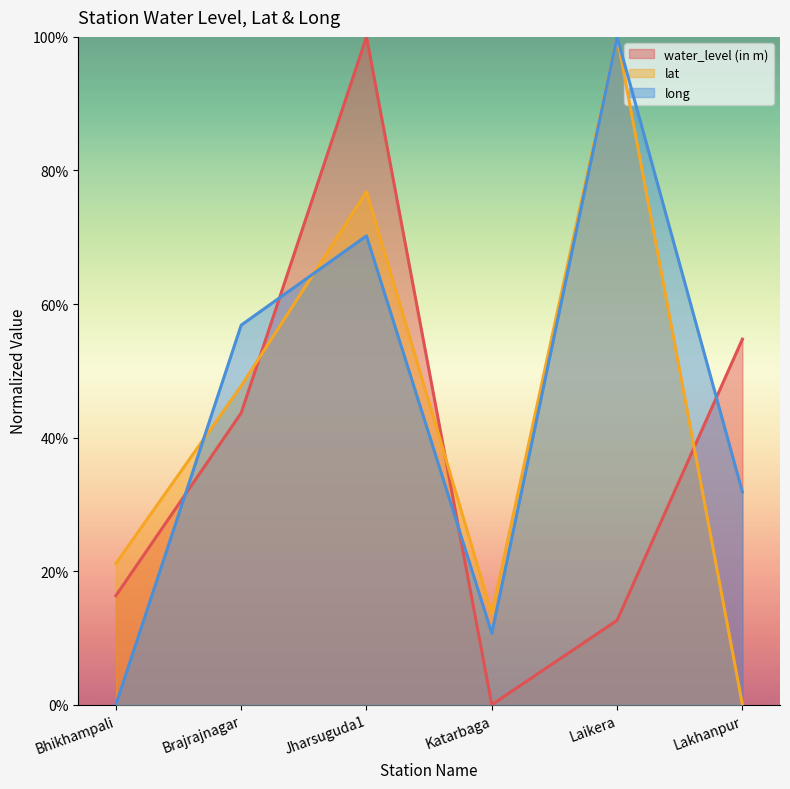

At how many categories does at least one series exceed 0?

6